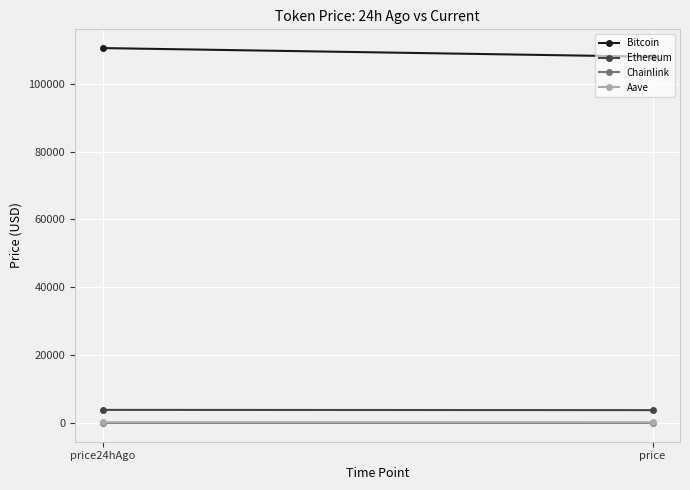

Rank the categories by Ethereum value from highest to lowest.

price24hAgo, price